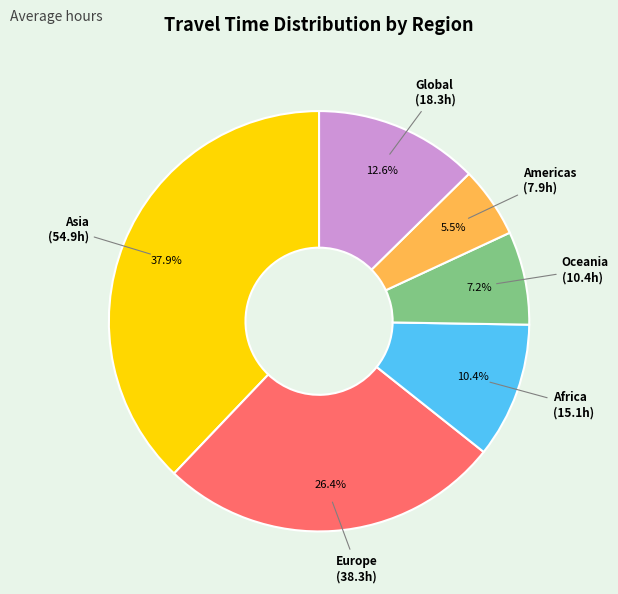

To the nearest percent, what percentage of the pie is Asia?

38%